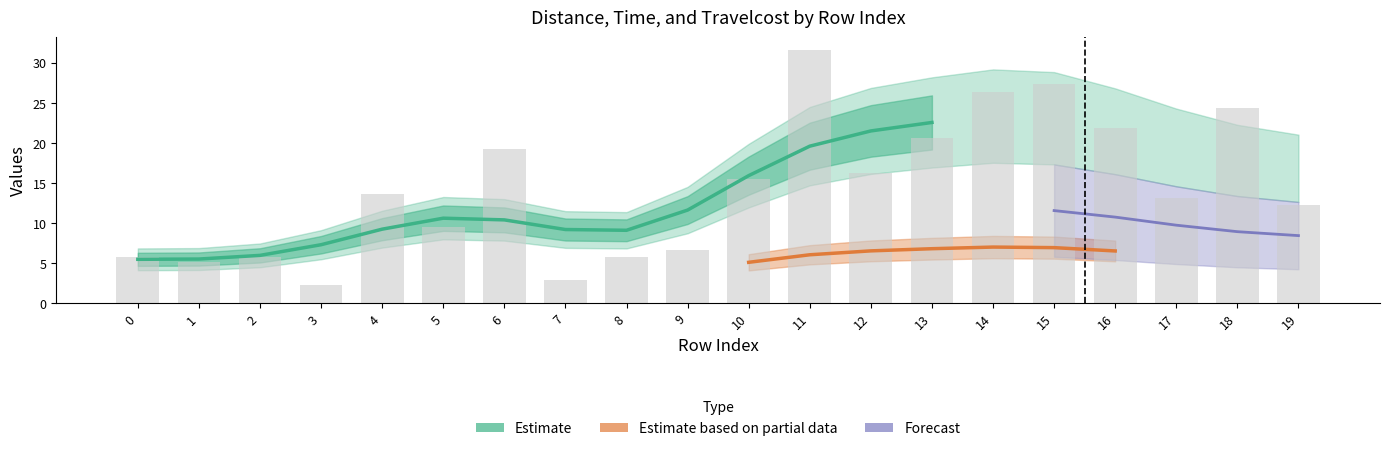

Does the chart contain stacked bars?

No